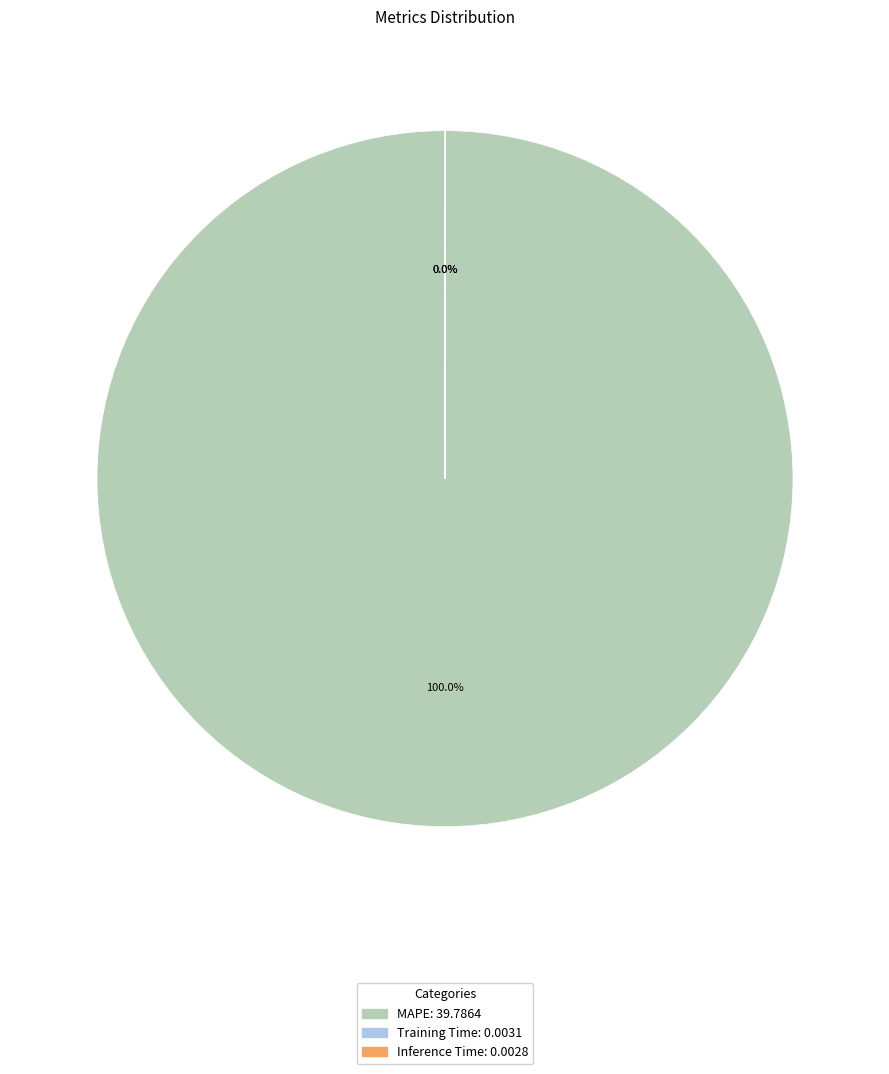

Which category has the biggest portion of the pie?

MAPE